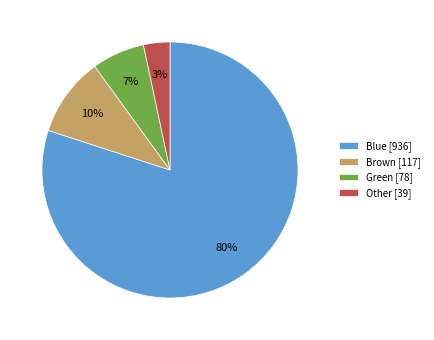

Count the number of slices in the pie.

4